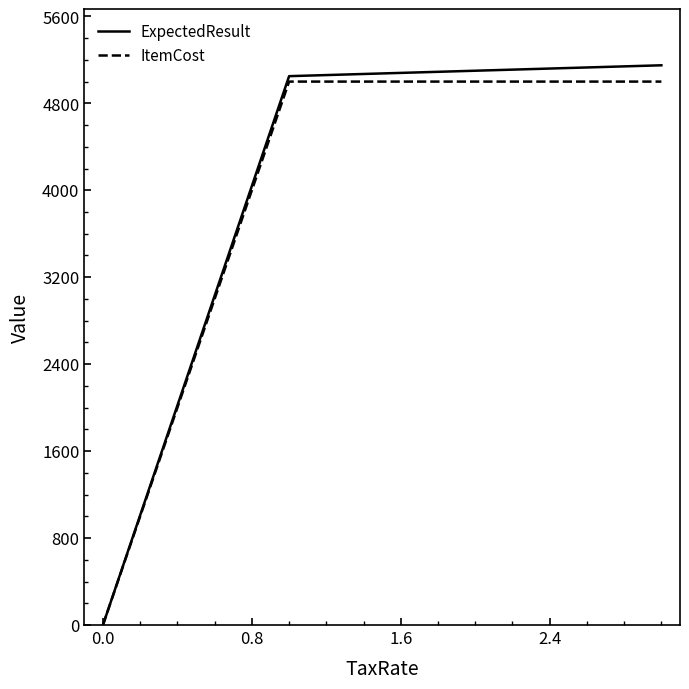

What is the highest value of the ExpectedResult series?

5150